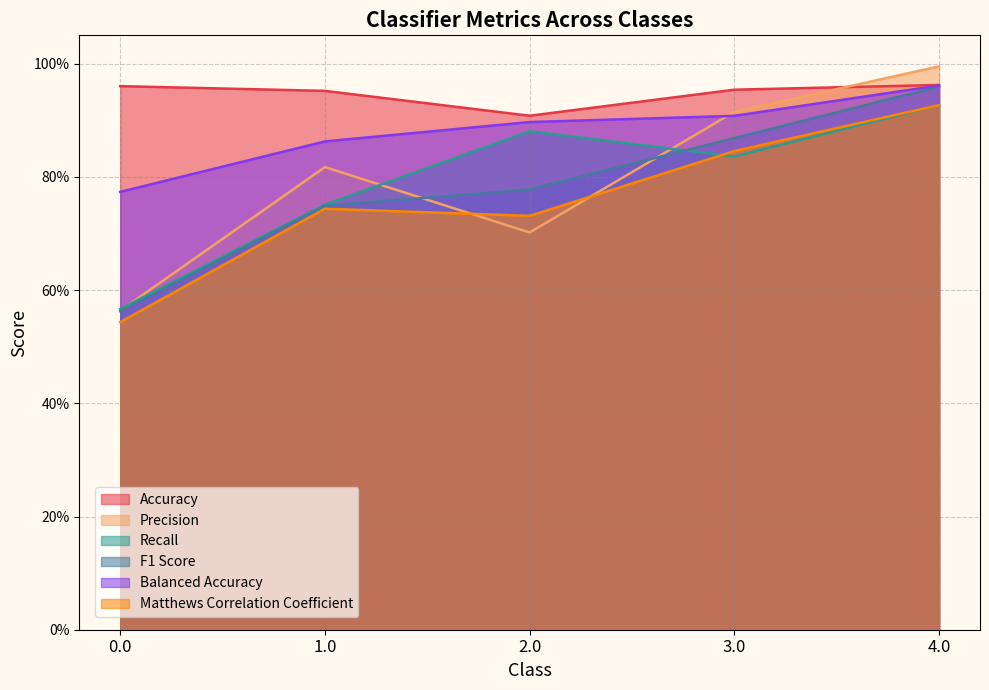

True or false: F1 Score has more than 0 points higher than both neighbors.

False